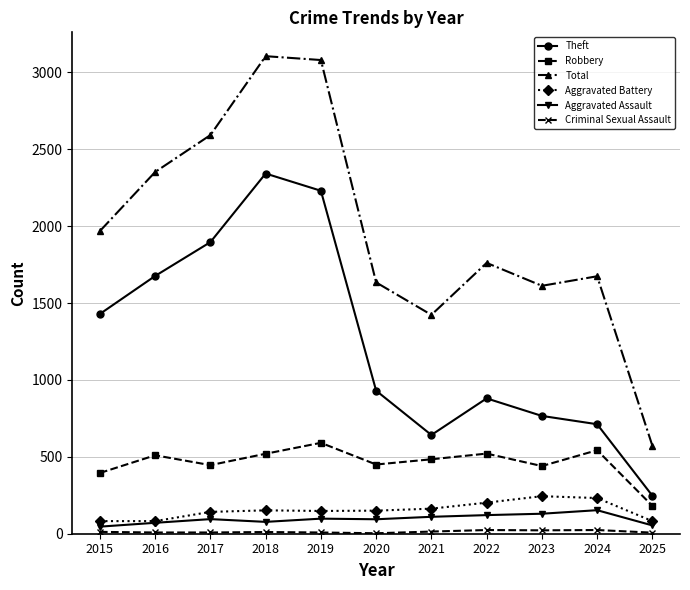

How many lines are shown in the chart?

6